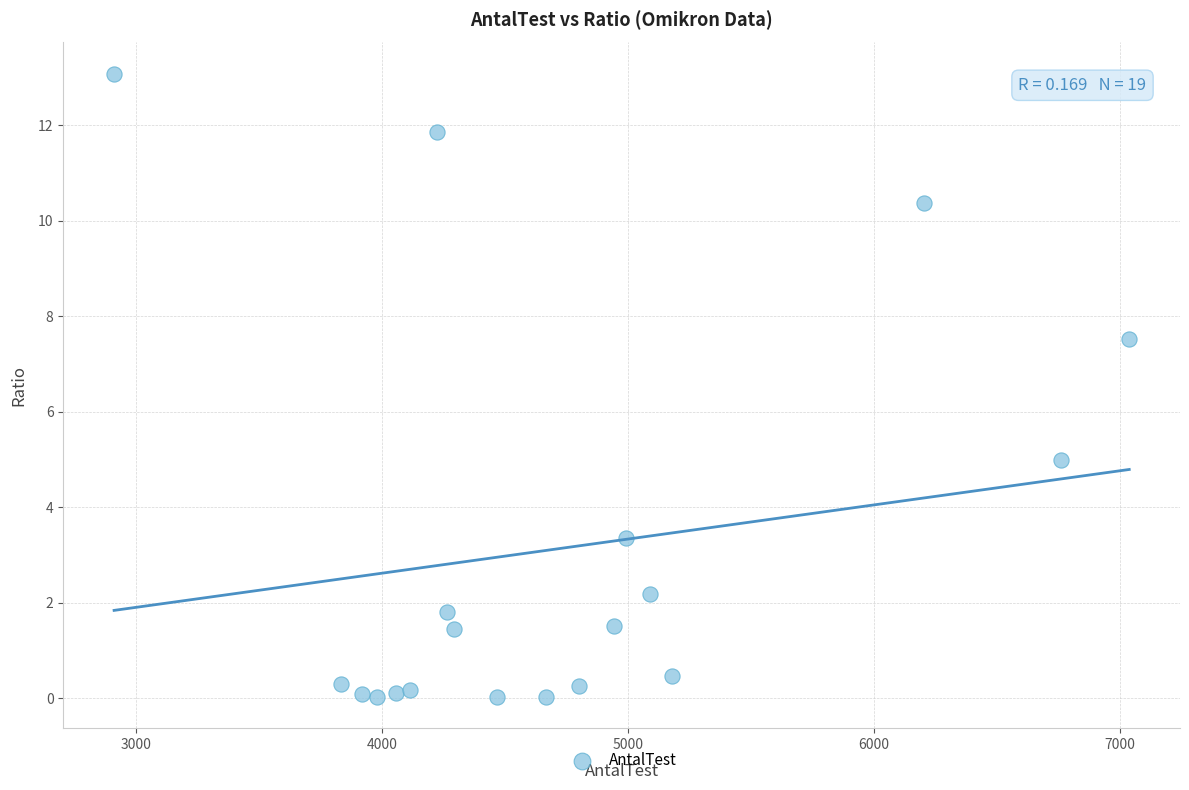

What Y value in the scatter plot is closest to 6?

5.0